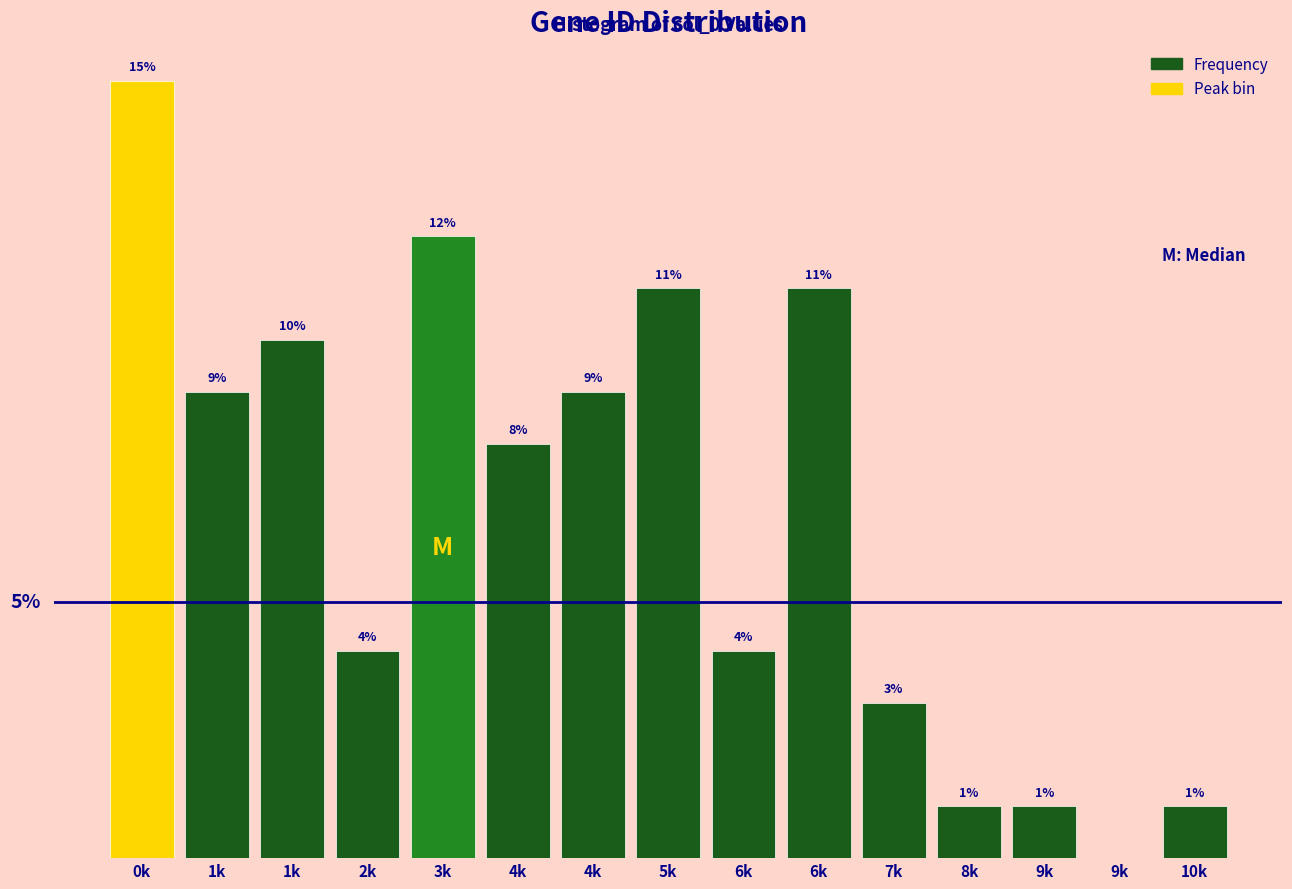

Are the bars horizontal?

No